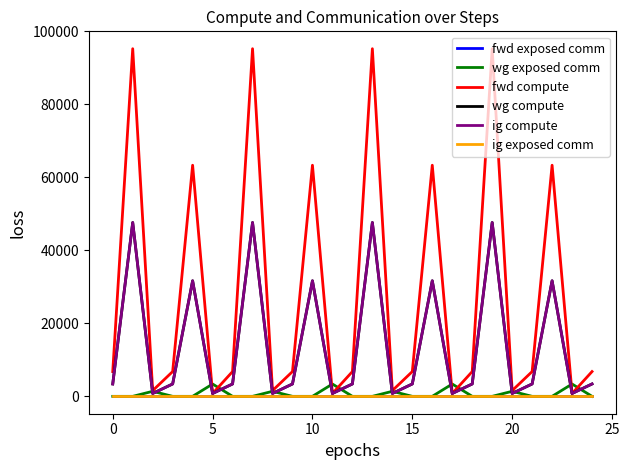

Rank the series by their maximum value, from lowest to highest.

fwd exposed comm, ig exposed comm, wg exposed comm, wg compute, ig compute, fwd compute